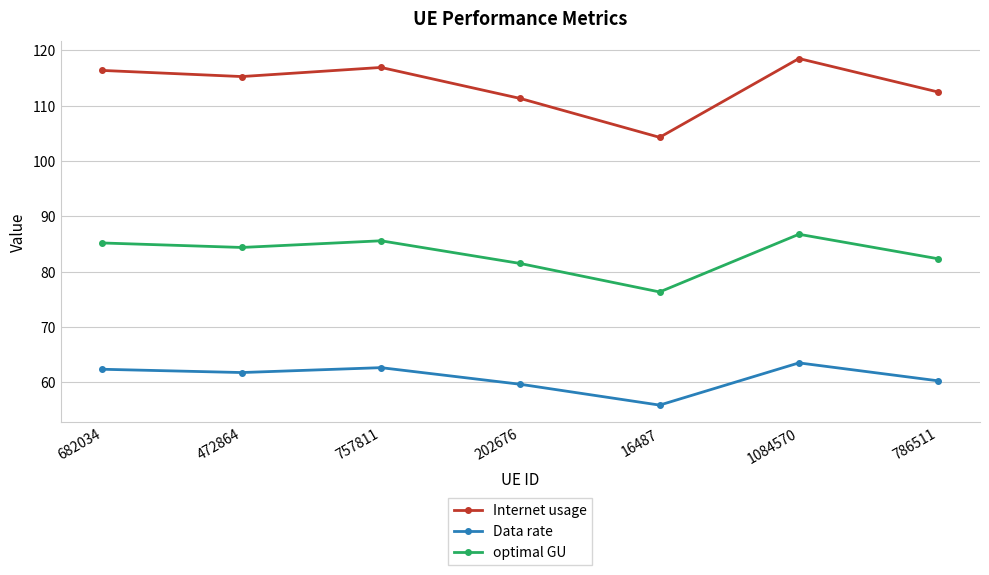

List the series in order of their overall mean, lowest first.

Data rate, optimal GU, Internet usage